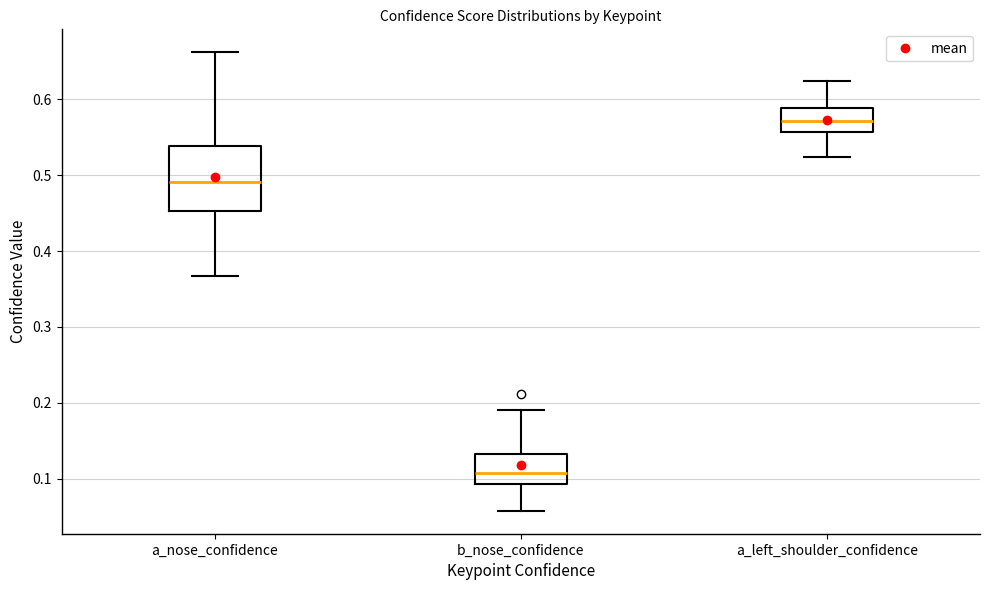

Which box is the tallest, from its lower edge to its upper edge?

a_nose_confidence